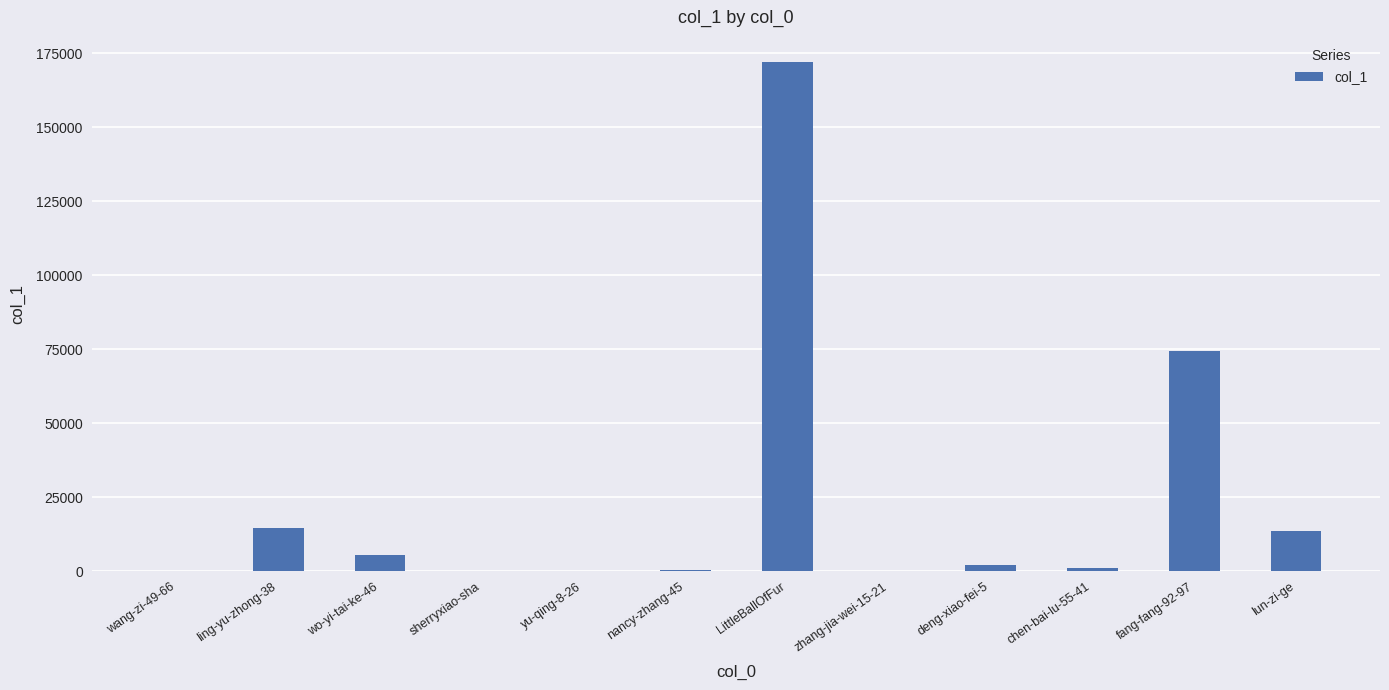

The chart shows a value of 22932 at lun-zi-ge. True or false?

False